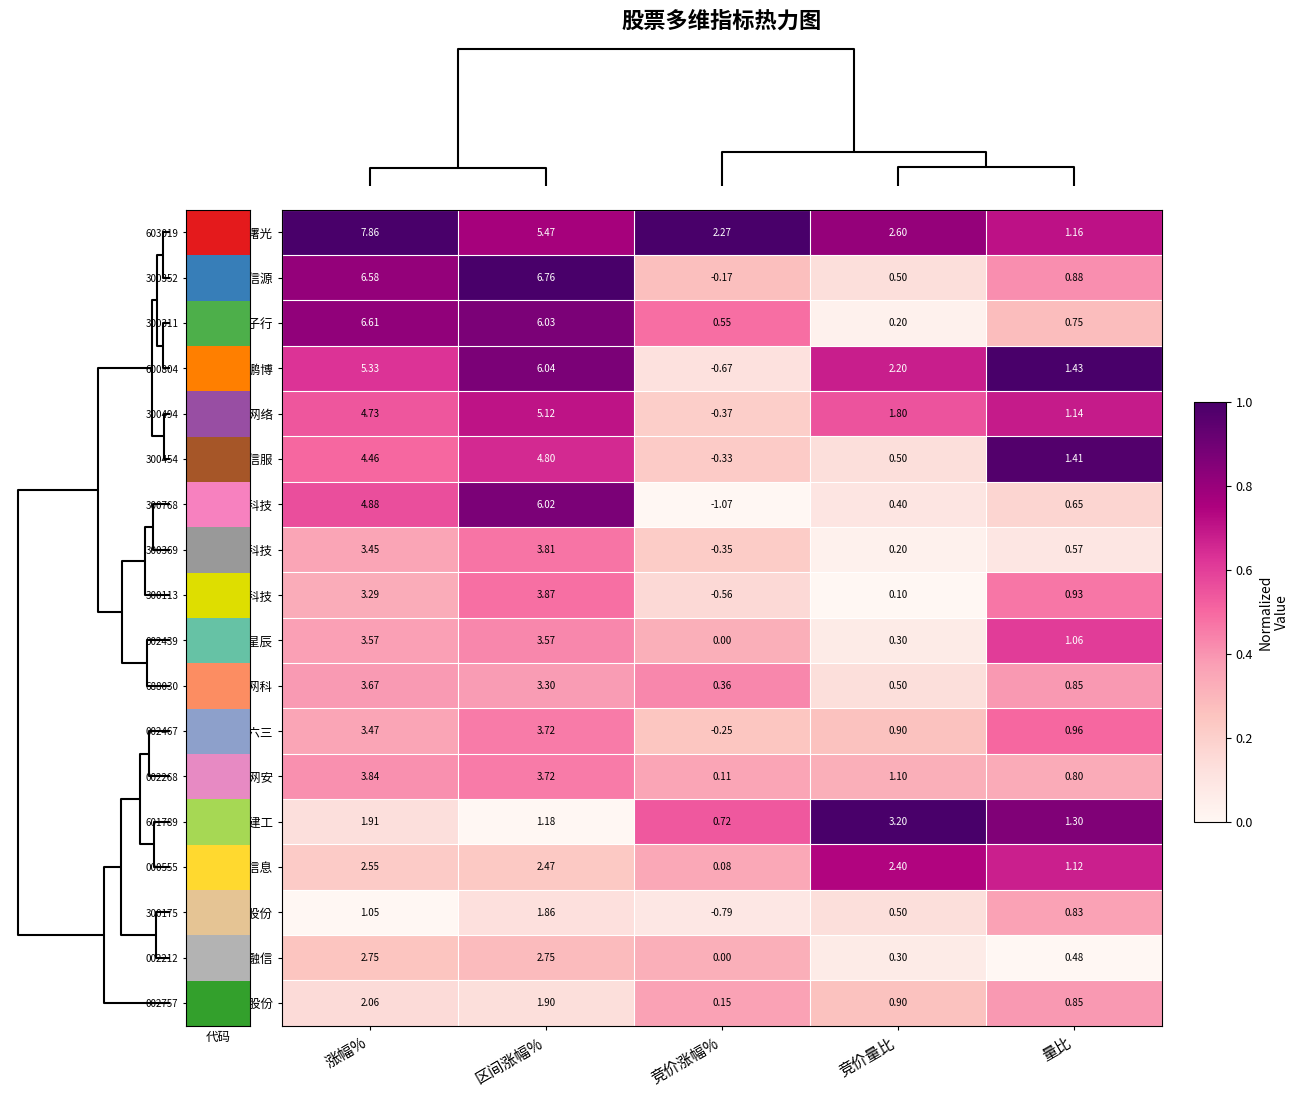

At which category does the chart reach its minimum across all series?

竞价涨幅%